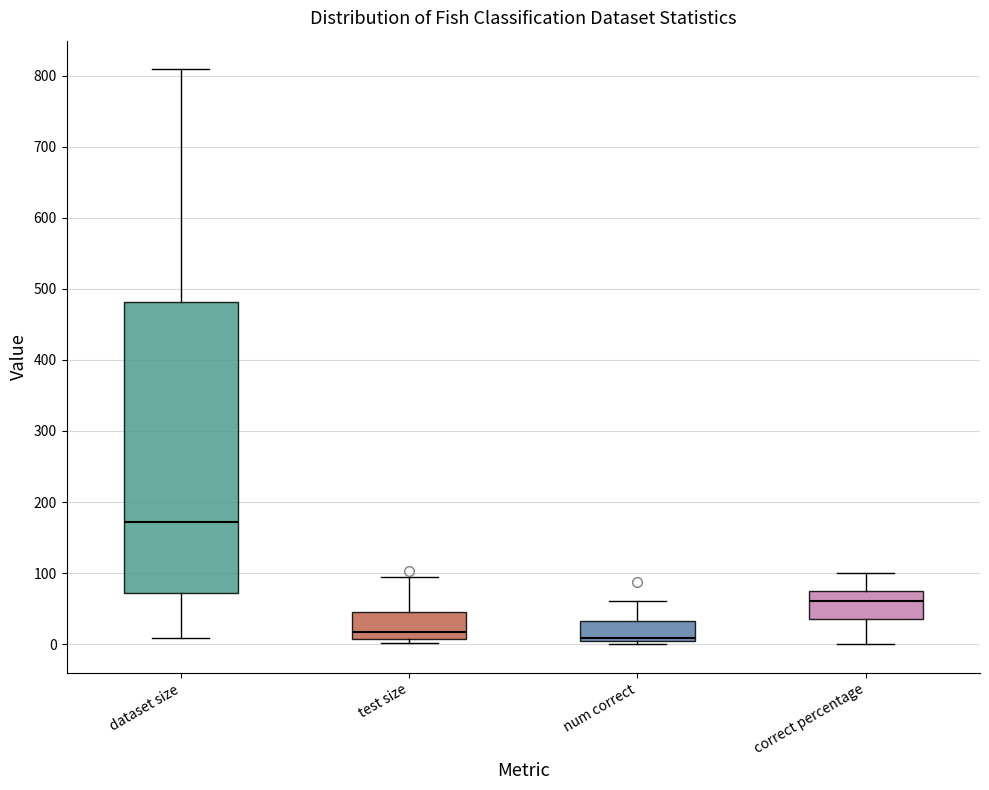

Reading left to right, transcribe this box plot: for each box, give where its median line is, the range the box spans, and where its two whiskers end, as read against the y-axis. The values are not printed on the chart, so give them approximately, as read against the axis.

dataset size: median 170, box 70 to 480, whiskers 10 to 810
test size: median 20, box 10 to 50, whiskers 0 to 100
num correct: median 10, box 0 to 30, whiskers 0 (just below the box's lower edge) to 60
correct percentage: median 60, box 40 to 80, whiskers 0 to 100